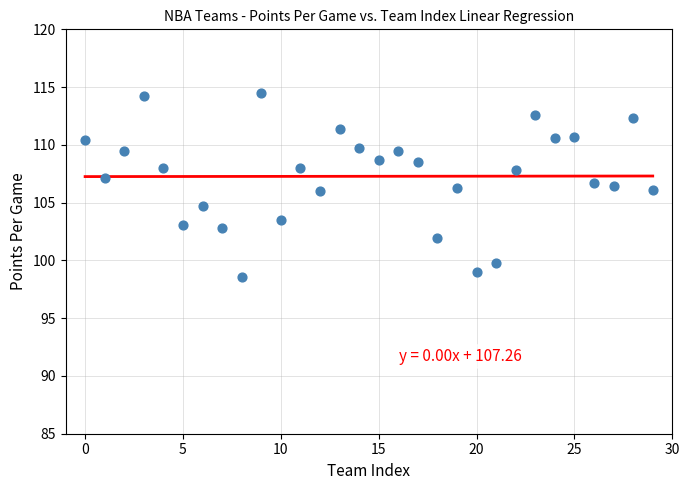

What is the range of Y values (max minus min)?

15.9